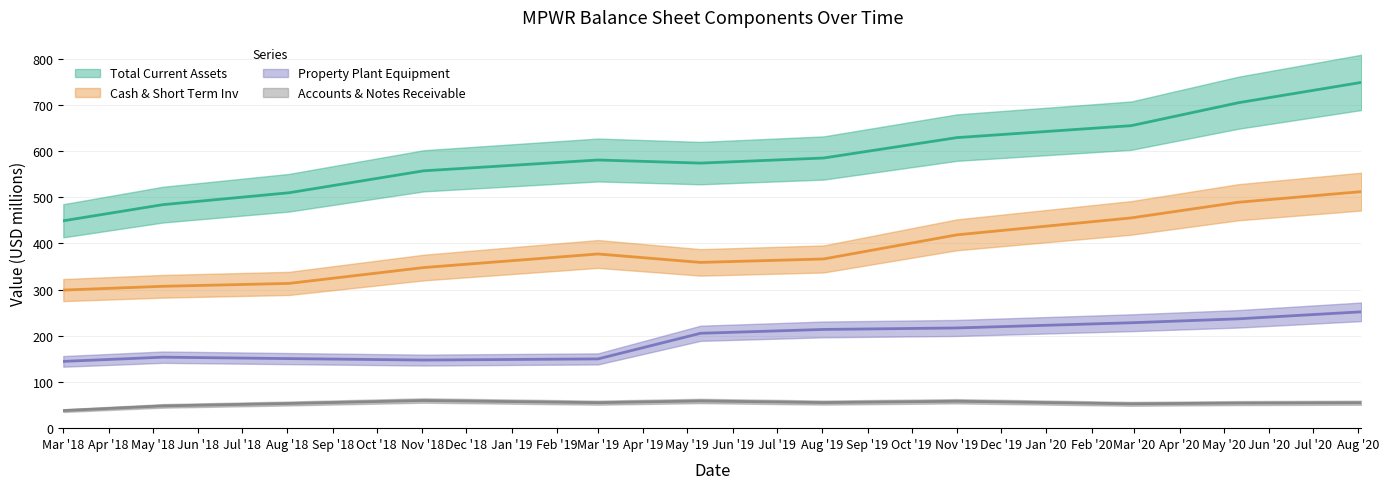

True or false: Accounts & Notes Receivable has more than 2 interior local peaks.

True